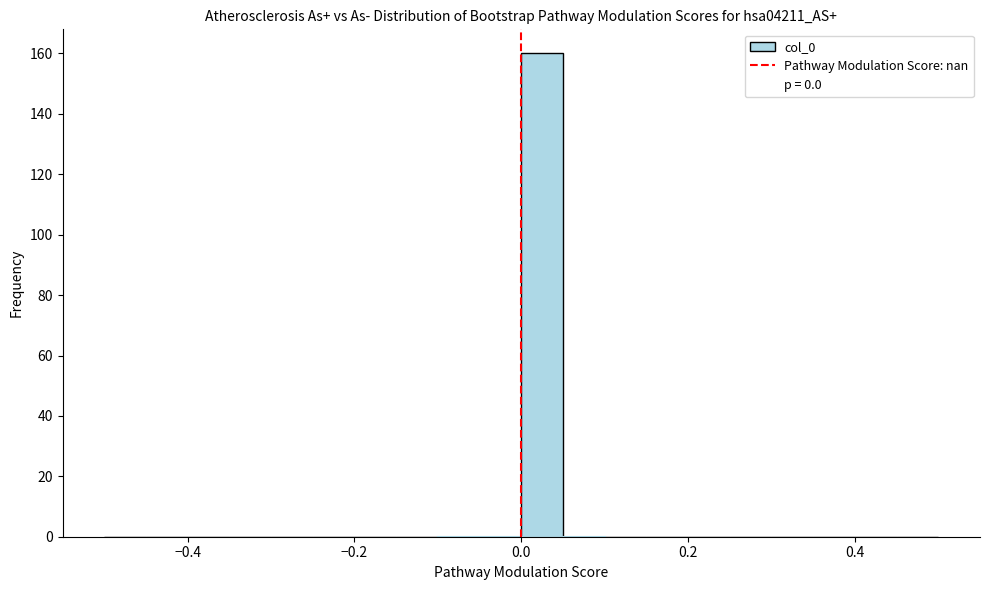

Around what value on the x-axis is the tallest bar? Give the approximate position of its centre, as read against the axis.

0.02